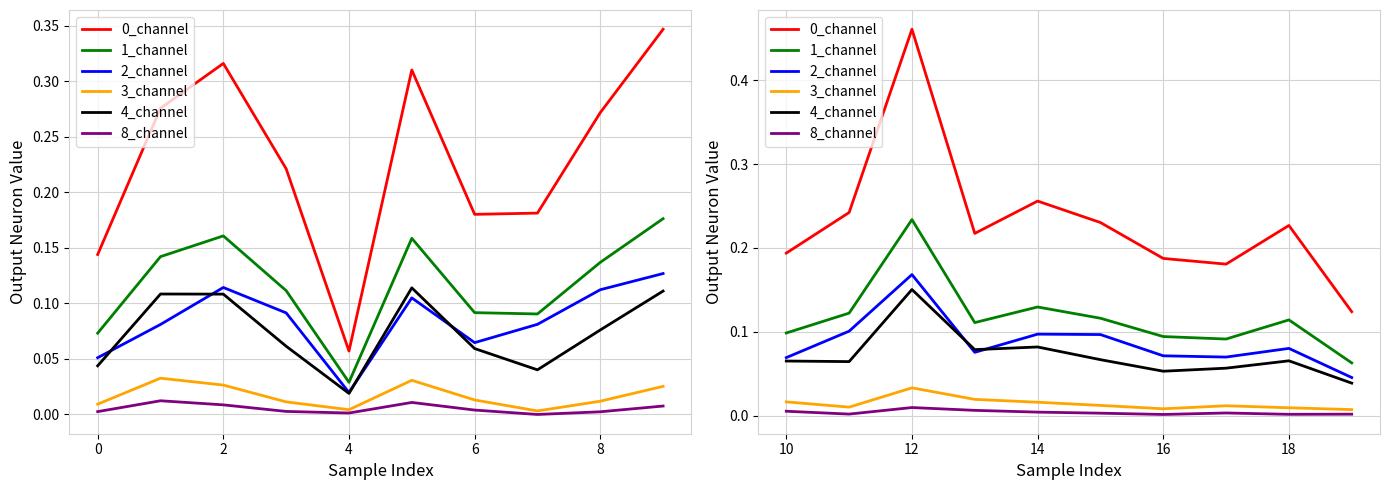

True or false: 2_channel has a value of 0.1 at 9.

False